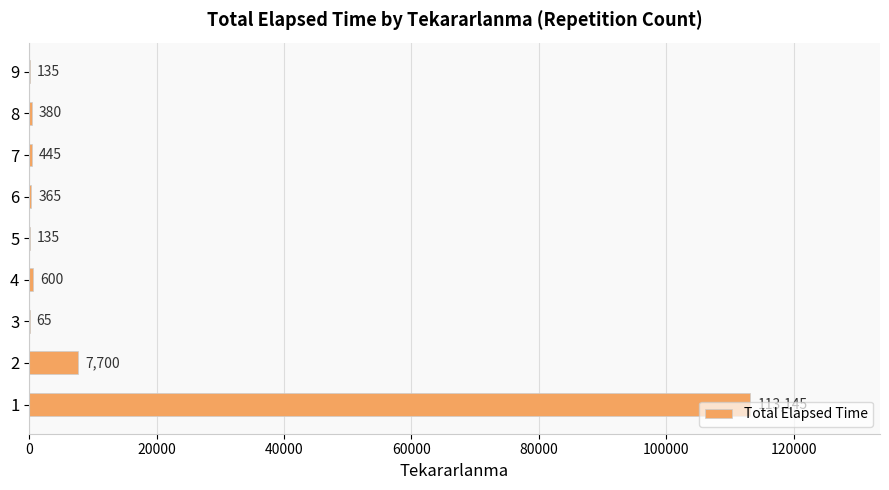

How many categories are shown in the chart?

9